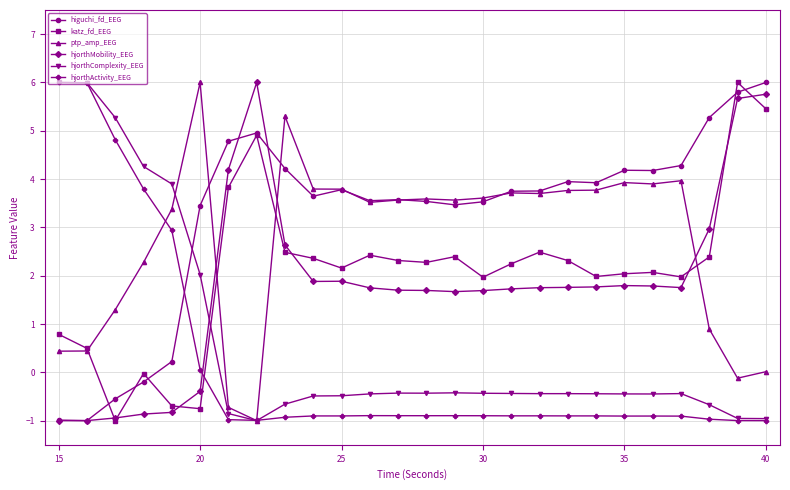

What is the value of the katz_fd_EEG point at the 10th from the left?

2.4